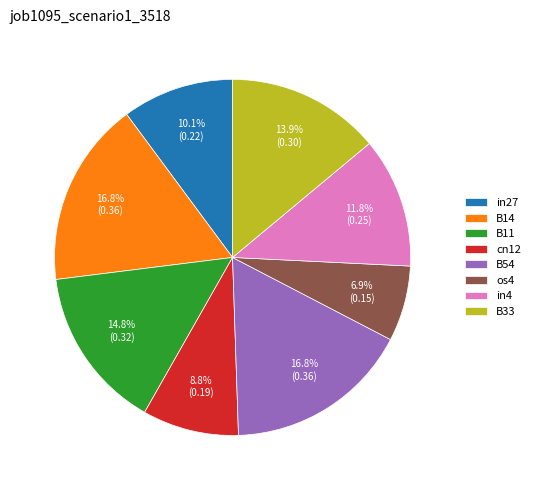

To the nearest percent, what portion does B54 represent?

17%